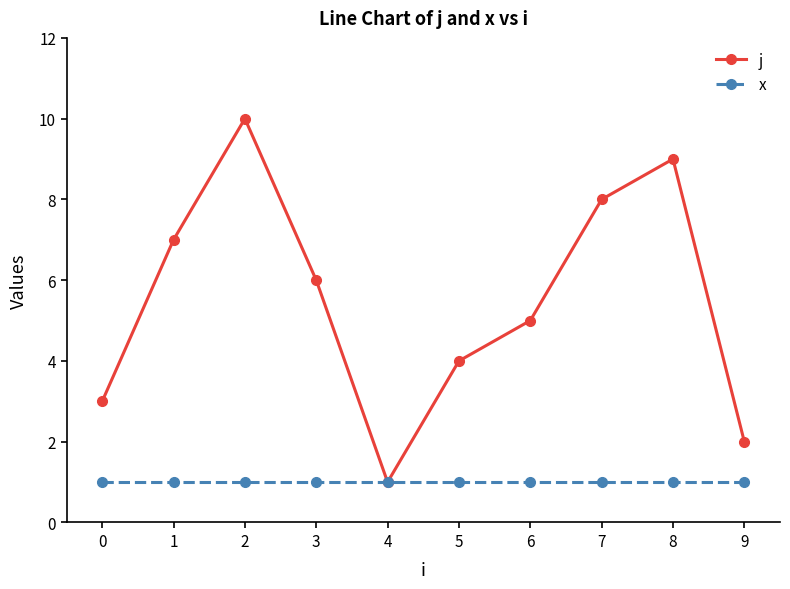

What is the sum of all j values?

55